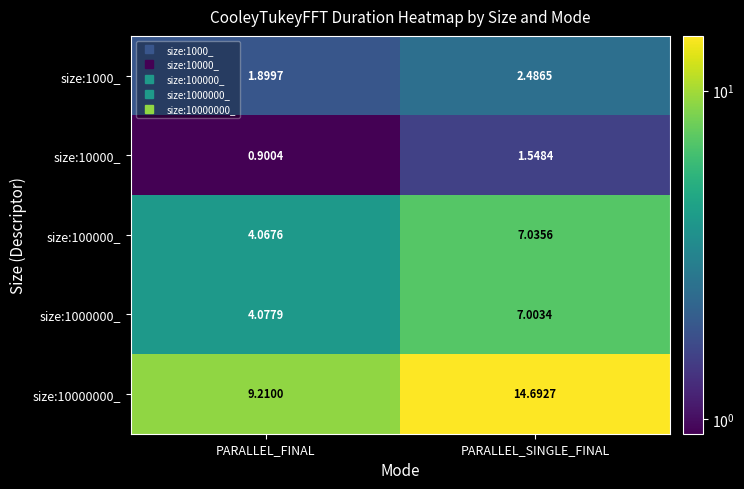

At which category is the sum across all series the highest?

PARALLEL_SINGLE_FINAL